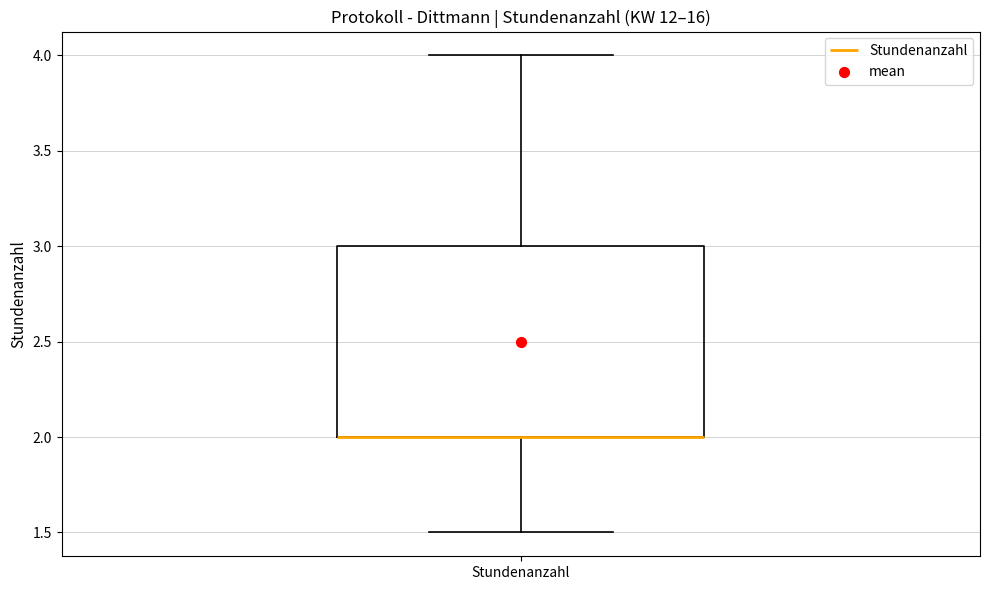

Where does the upper whisker of the box for Stundenanzahl end on the y-axis? The values are not printed on the chart, so give them approximately, as read against the axis.

4.0